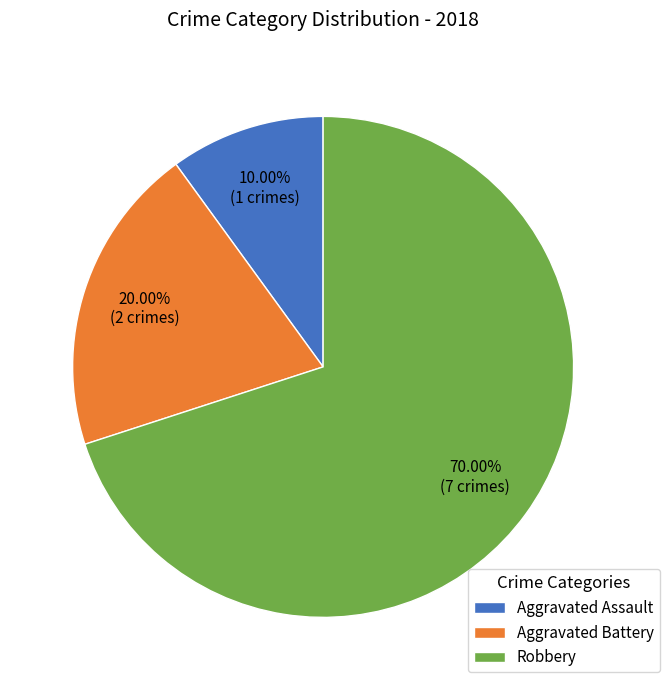

Which has a higher value, Aggravated Assault or Aggravated Battery?

Aggravated Battery